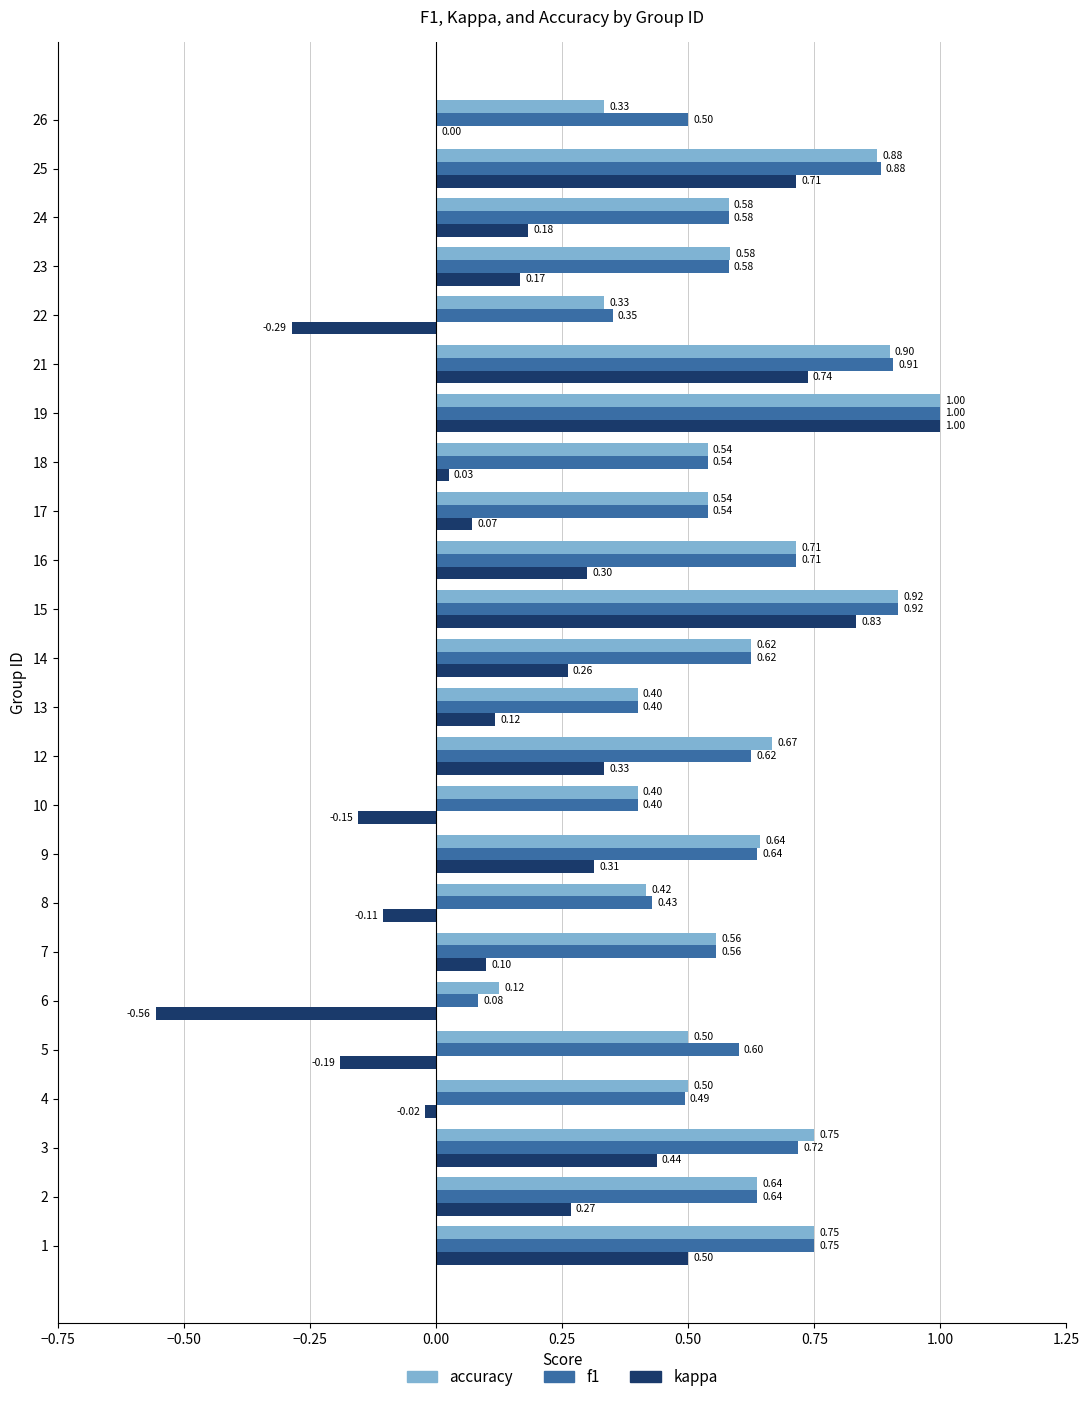

Is the value of kappa at 4 greater than the value of f1 at 24?

No